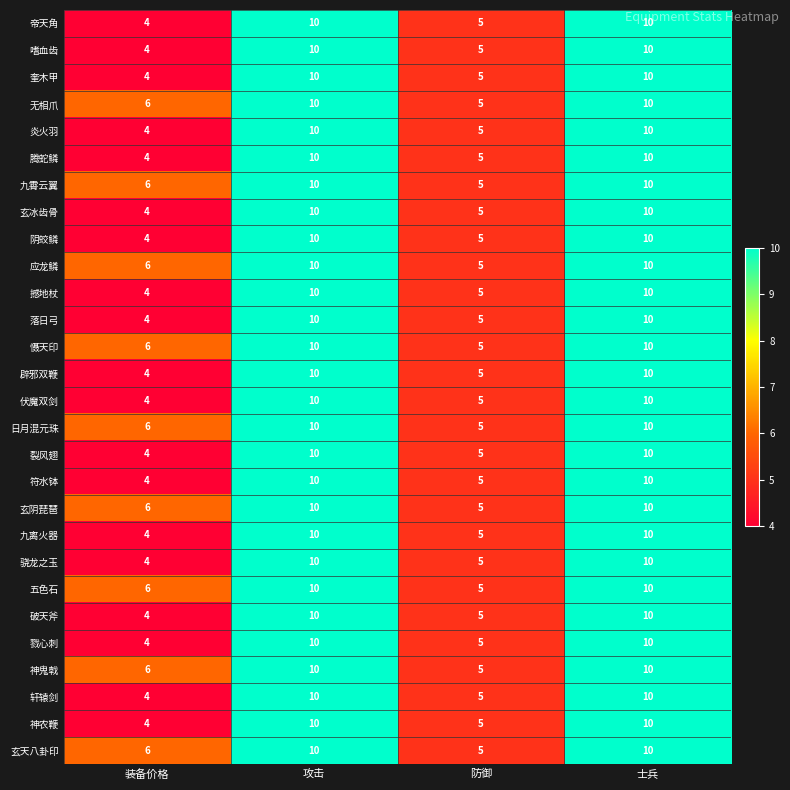

At which label is 伏魔双剑 closest to 7?

防御